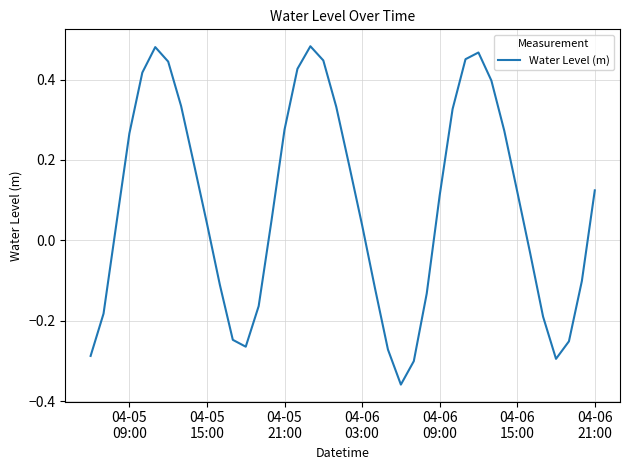

What is the difference between the maximum and minimum values?

0.8